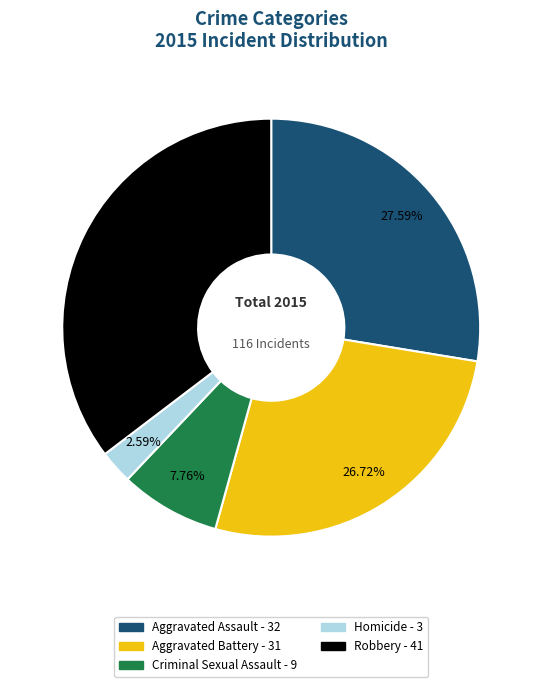

To the nearest percent, what portion does Robbery represent?

35%